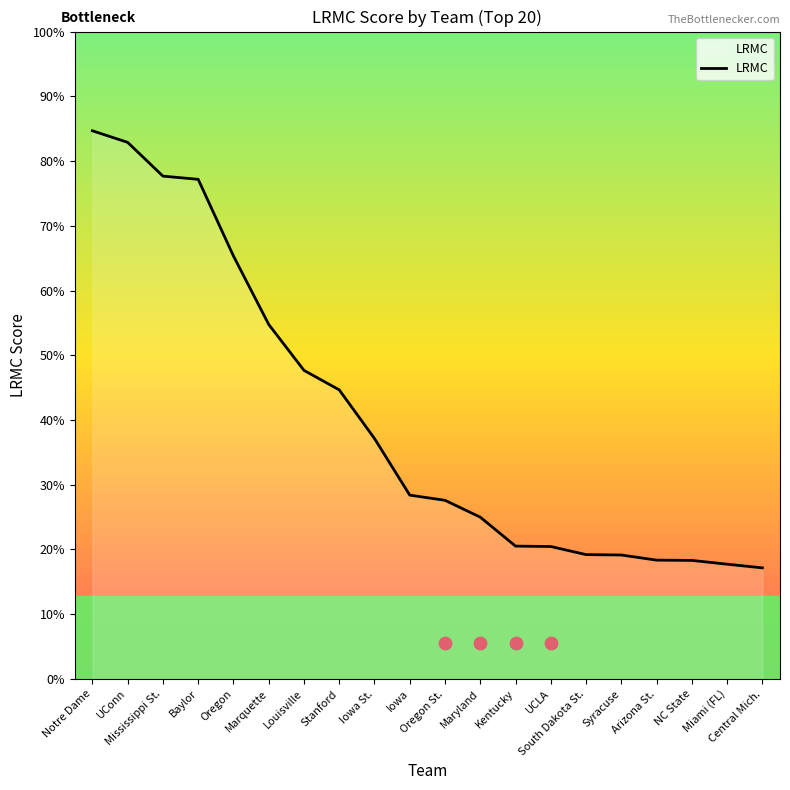

Between Syracuse and Miami (FL), which is larger?

Syracuse